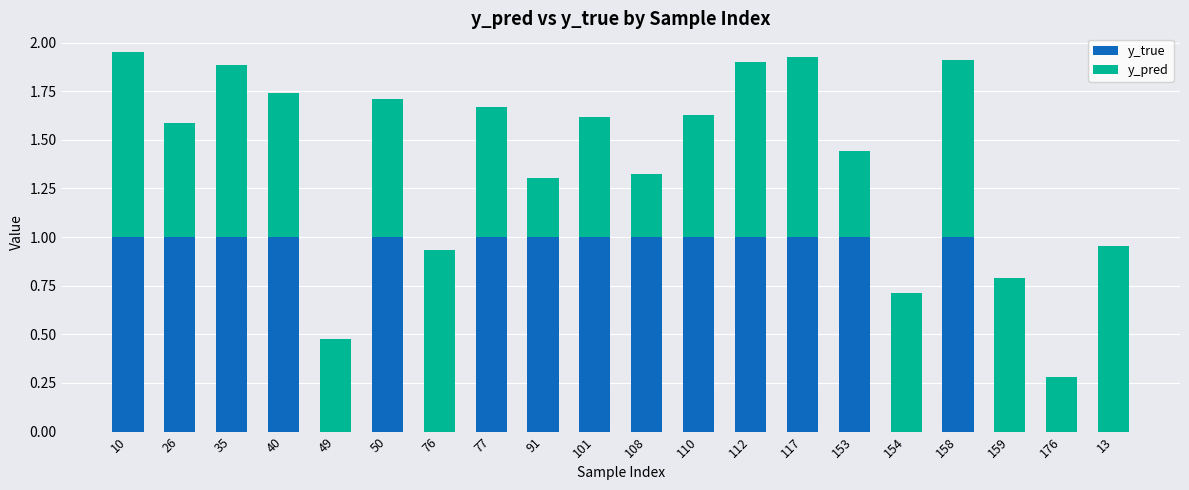

Is it true that y_true equals 0.0 at 176?

True